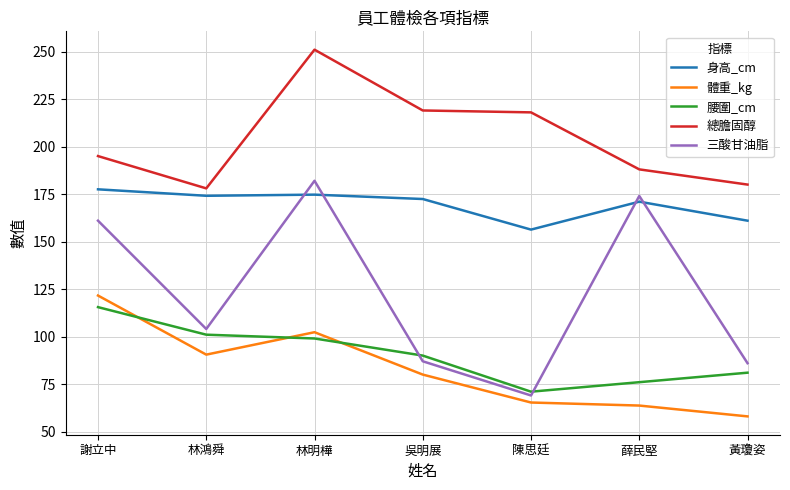

How many distinct data groups are displayed?

5